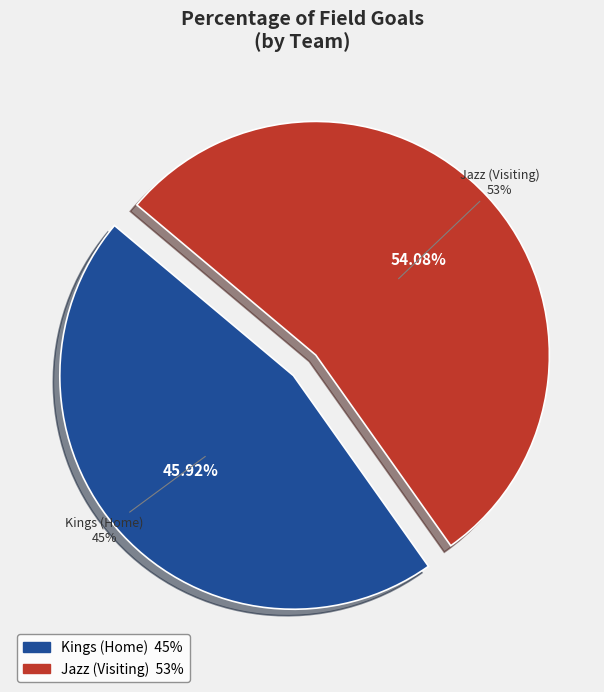

To the nearest percent, what is the average slice percentage?

50%